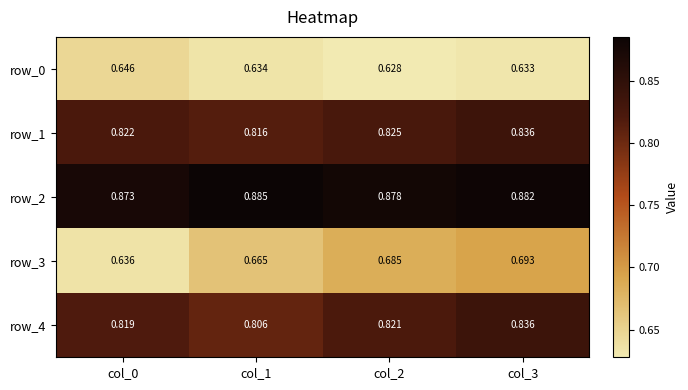

At which category does the chart reach its minimum across all series?

col_2